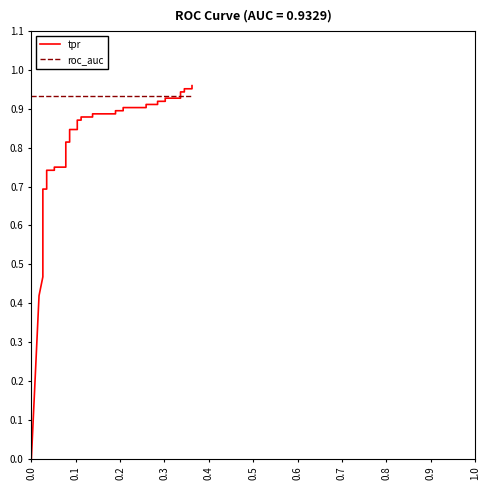

Is the value of roc_auc at 0.2 greater than the value of tpr at 35?

No